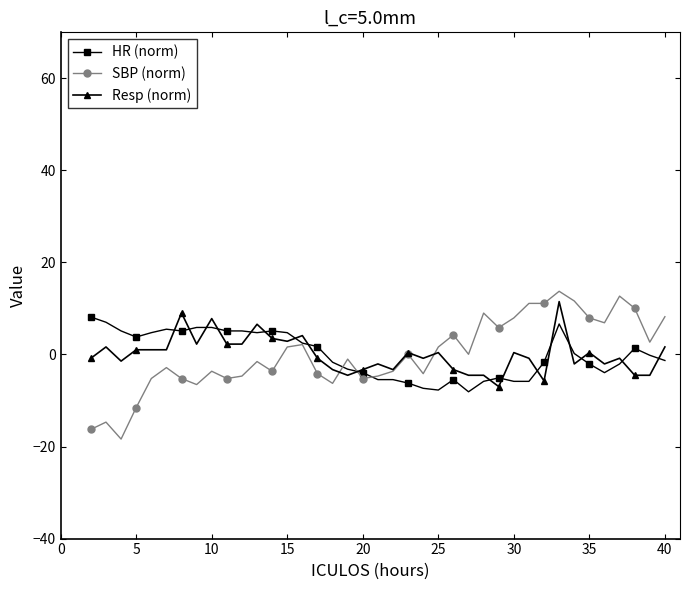

What is the maximum value shown in the chart?

13.7